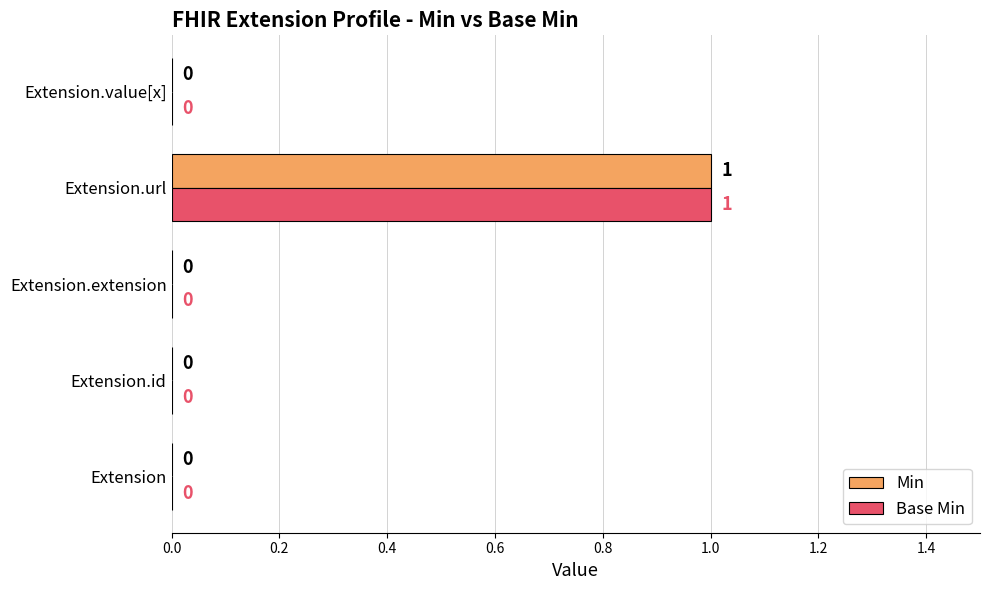

How many Base Min values are between 0 and 1?

5